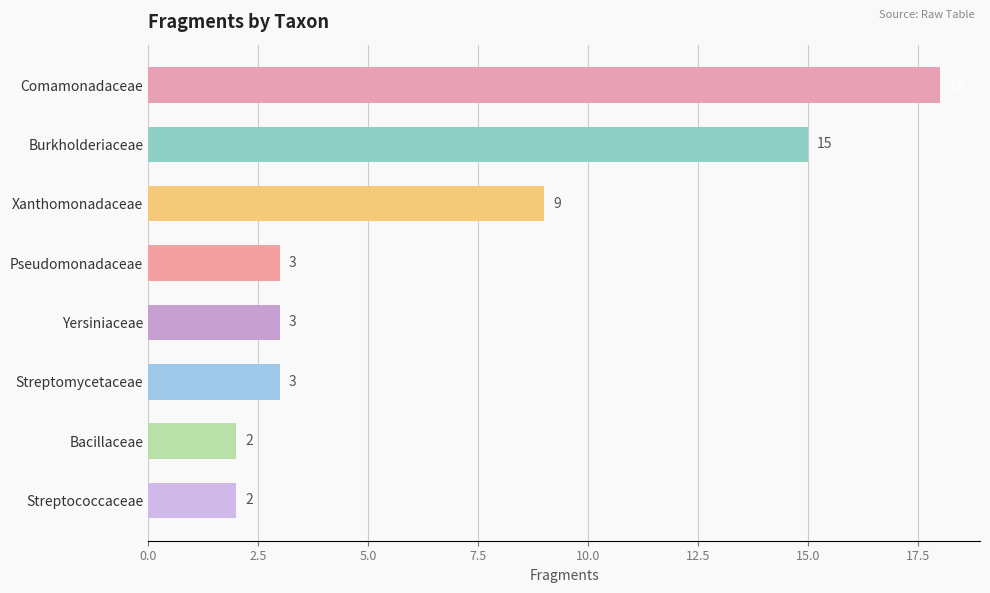

The value at Burkholderiaceae is 15. True or false?

True